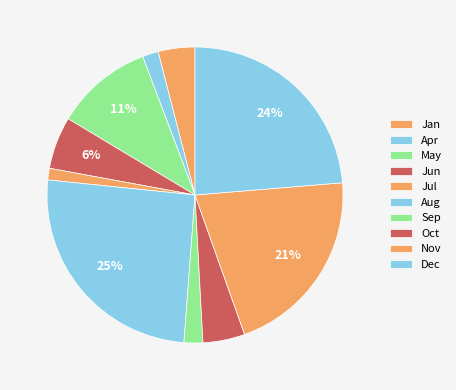

How many segments does this pie chart have?

10